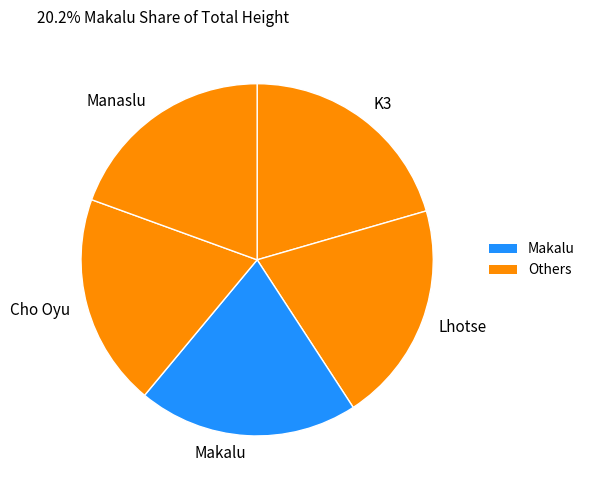

Is there any slice that represents more than half of the pie?

No